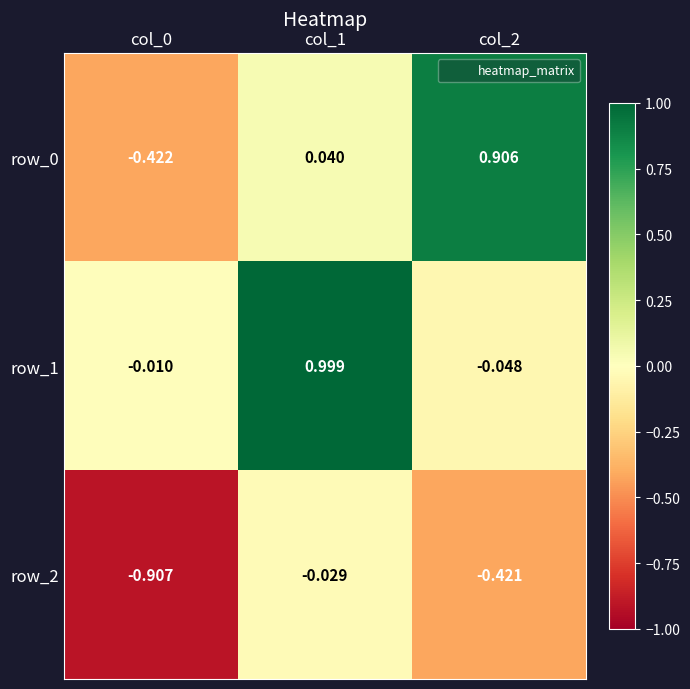

Is the value of row_1 at col_2 greater than the value of row_2 at col_0?

Yes